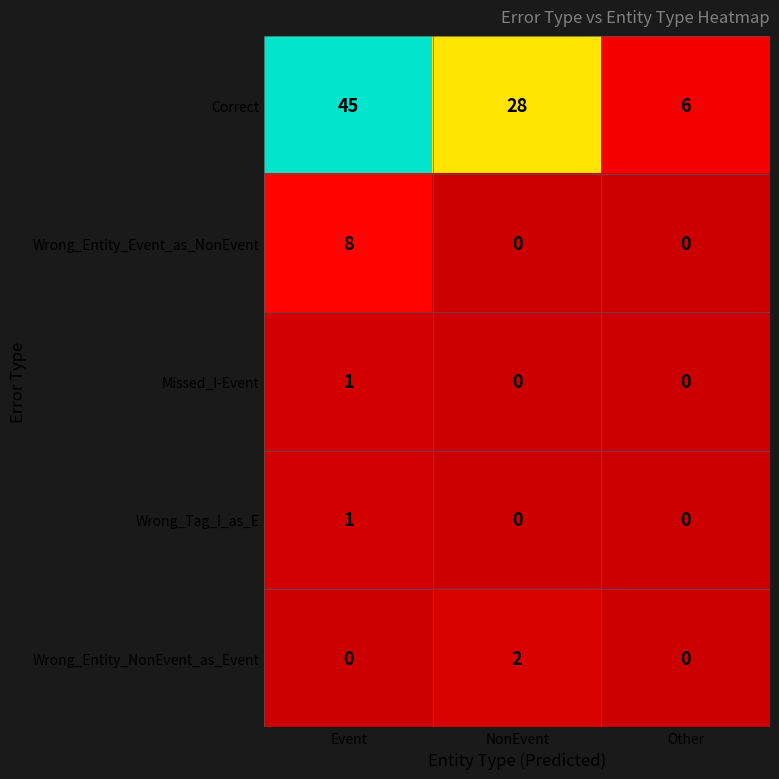

Which series has the widest spread of values?

Correct